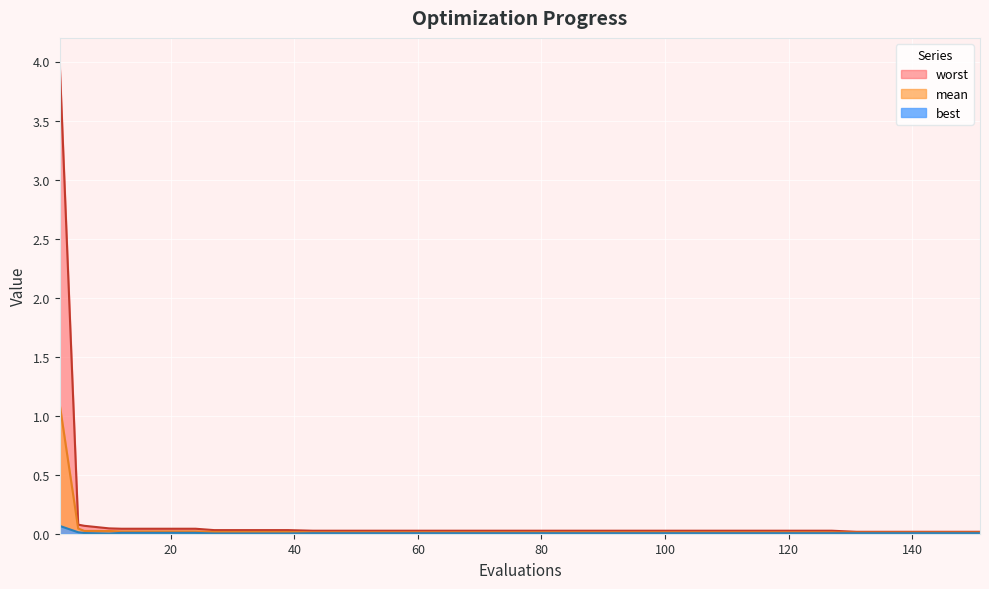

Reading right to left, list all the values displayed in this chart.

mean: 151=0.0	147=0.0	143=0.0	139=0.0	135=0.0	131=0.0	127=0.0	123=0.0	119=0.0	115=0.0	111=0.0	107=0.0	103=0.0	99=0.0	95=0.0	91=0.0	87=0.0	83=0.0	79=0.0	75=0.0	71=0.0	67=0.0	63=0.0	59=0.0	55=0.0	51=0.0	47=0.0	43=0.0	39=0.0	35=0.0	31=0.0	27=0.0	24=0.0	20=0.0	16=0.0	12=0.0	10=0.0	6=0.0	5=0.0	2=1.1
best: 151=0.0	147=0.0	143=0.0	139=0.0	135=0.0	131=0.0	127=0.0	123=0.0	119=0.0	115=0.0	111=0.0	107=0.0	103=0.0	99=0.0	95=0.0	91=0.0	87=0.0	83=0.0	79=0.0	75=0.0	71=0.0	67=0.0	63=0.0	59=0.0	55=0.0	51=0.0	47=0.0	43=0.0	39=0.0	35=0.0	31=0.0	27=0.0	24=0.0	20=0.0	16=0.0	12=0.0	10=0.0	6=0.0	5=0.0	2=0.1
worst: 151=0.0	147=0.0	143=0.0	139=0.0	135=0.0	131=0.0	127=0.0	123=0.0	119=0.0	115=0.0	111=0.0	107=0.0	103=0.0	99=0.0	95=0.0	91=0.0	87=0.0	83=0.0	79=0.0	75=0.0	71=0.0	67=0.0	63=0.0	59=0.0	55=0.0	51=0.0	47=0.0	43=0.0	39=0.0	35=0.0	31=0.0	27=0.0	24=0.0	20=0.0	16=0.0	12=0.0	10=0.0	6=0.1	5=0.1	2=4.0